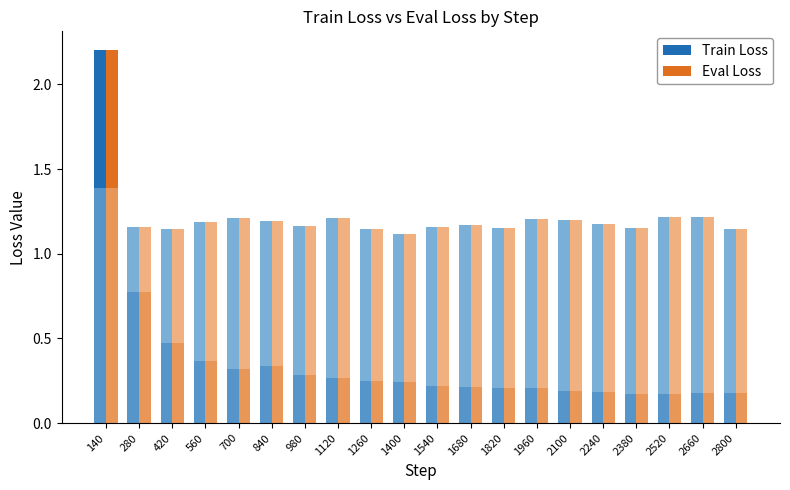

What are all the series names shown in the legend?

Train Loss, Eval Loss